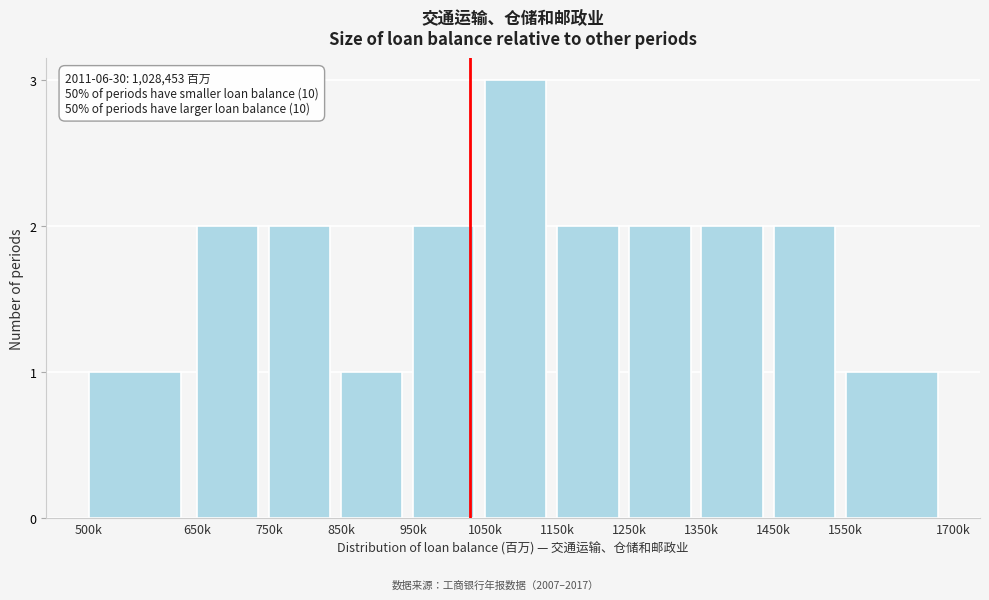

Reading left to right, extract all data points from this chart.

500k=1	650k=2	750k=2	850k=1	950k=2	1050k=3	1150k=2	1250k=2	1350k=2	1450k=2	1550k=1